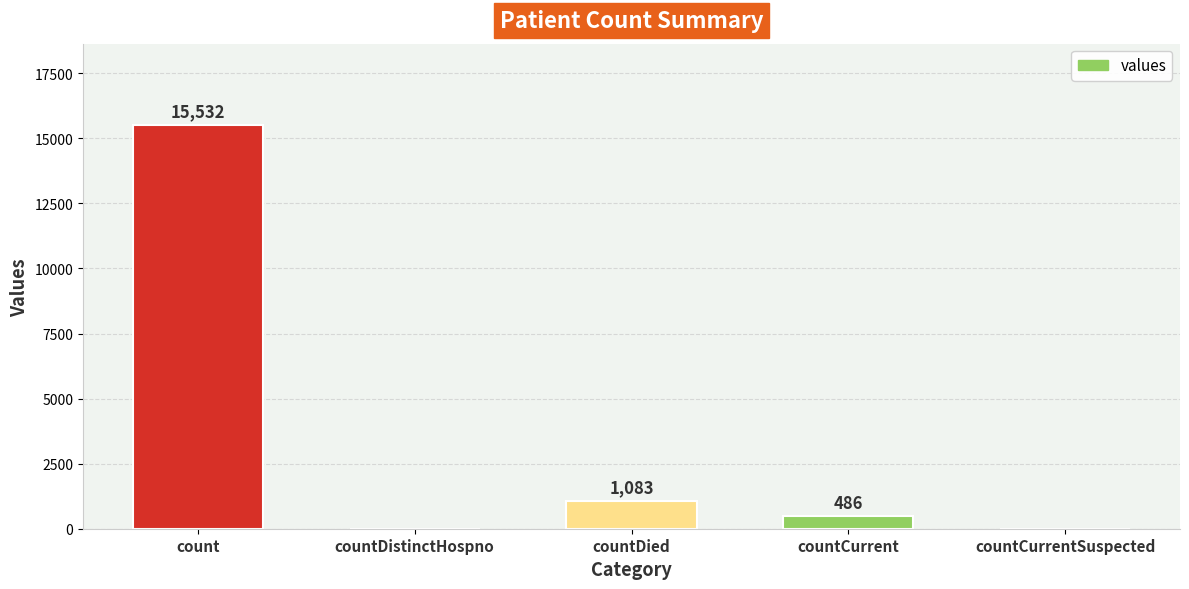

How many data points does each series have?

5